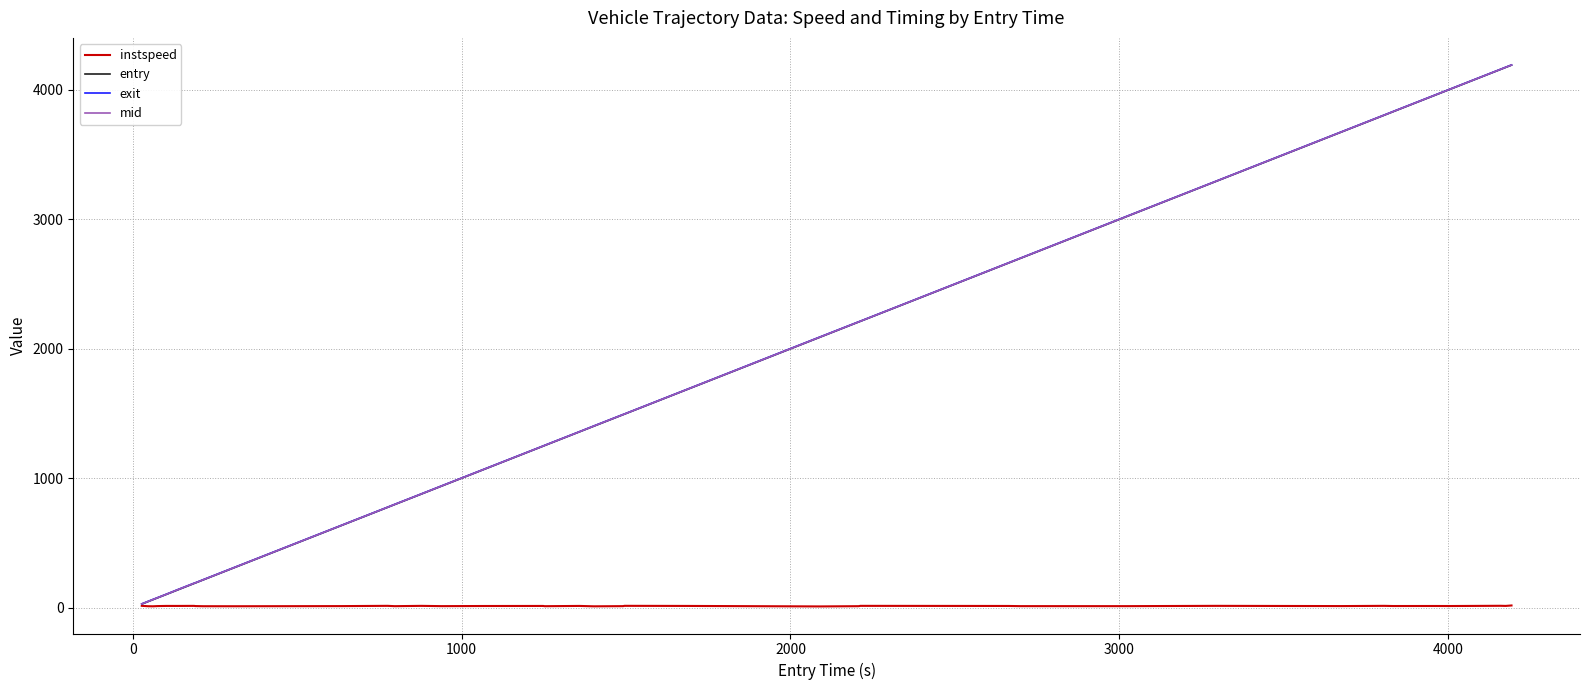

What is the greatest value displayed?

4193.1